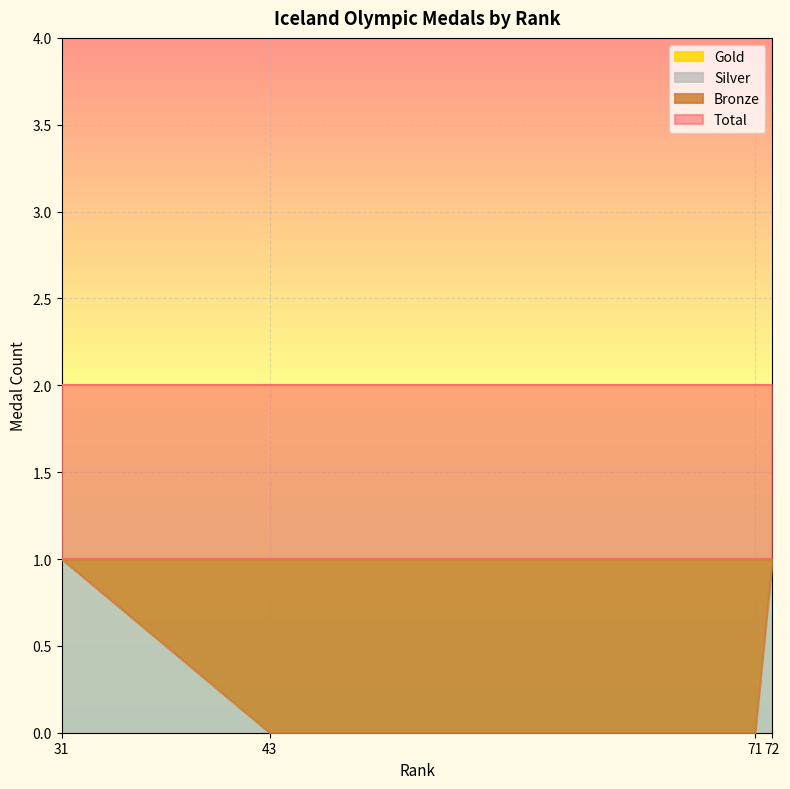

Which has a higher value, 72 or 71?

72